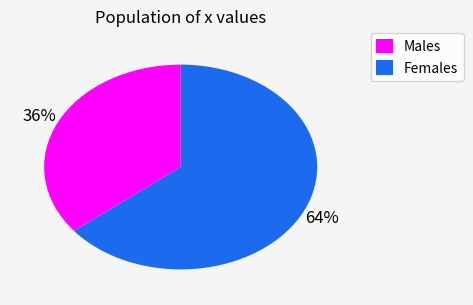

Rank the categories by value from lowest to highest.

Males, Females